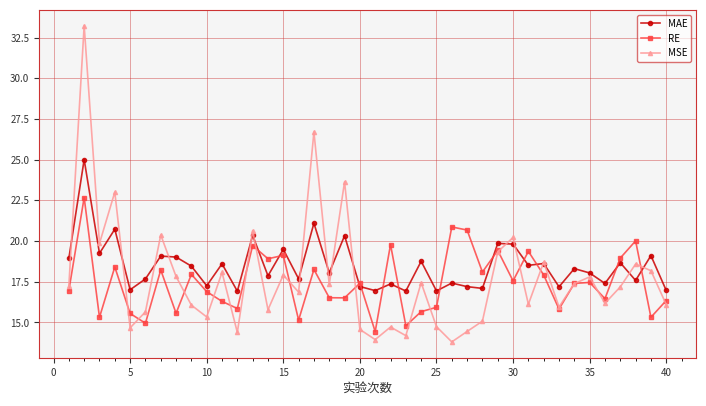

What is the sum of all MSE values?

709.2